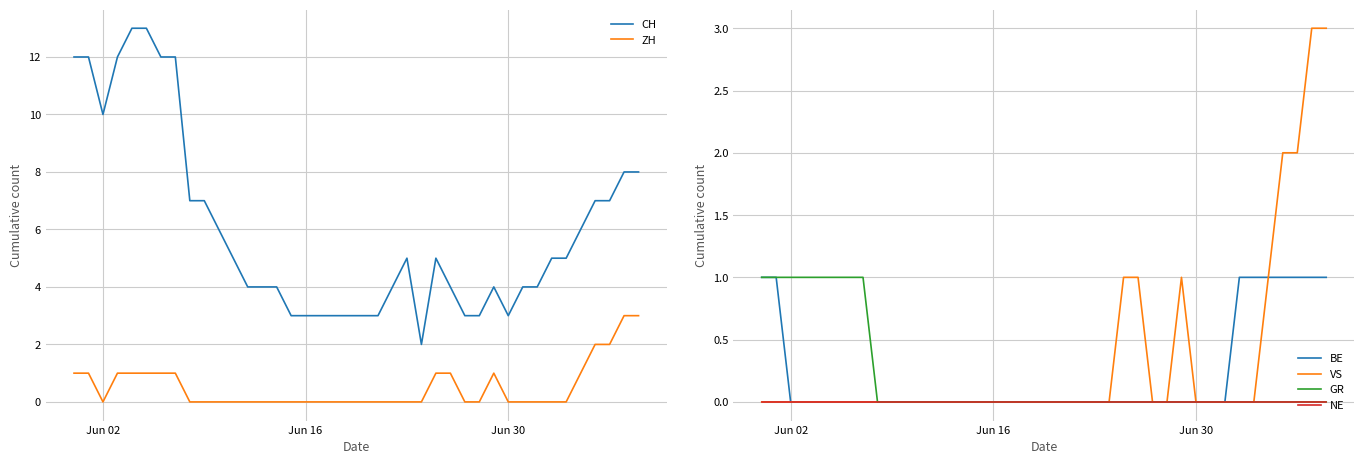

True or false: ZH and CH intersect in this chart.

False